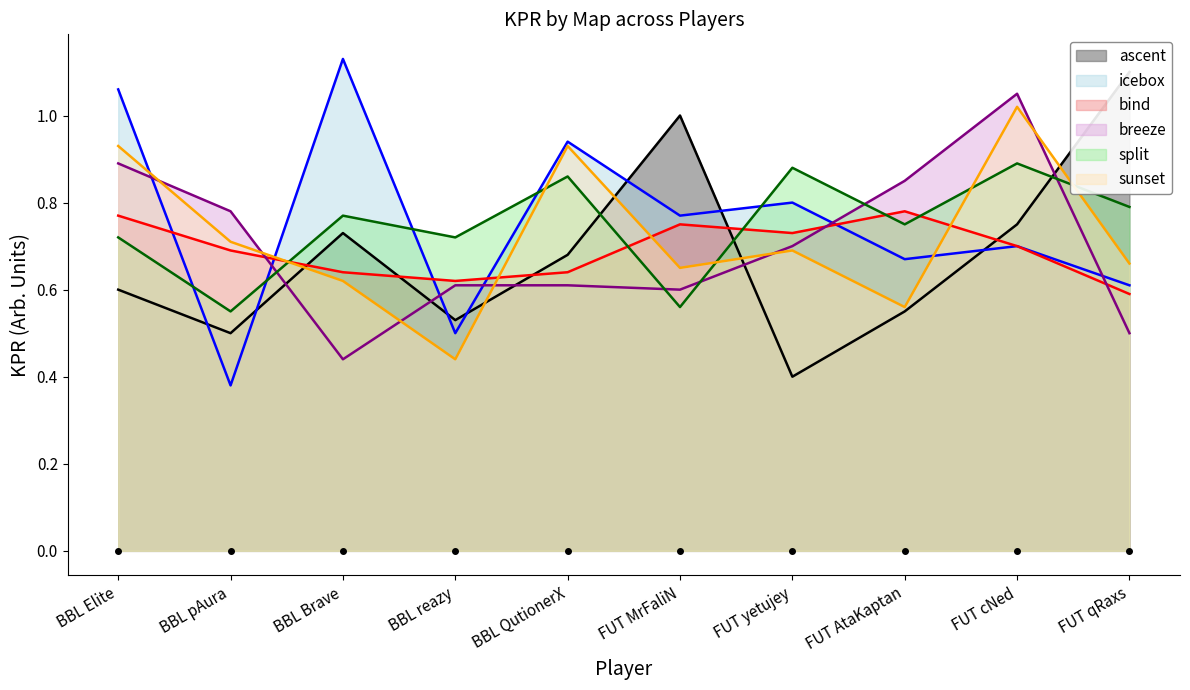

What is the lowest value of the split series?

0.6